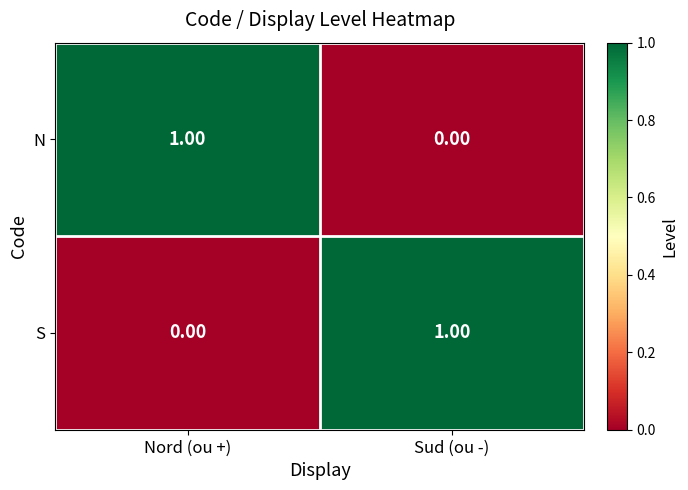

Where is S nearest to the value 0?

Nord (ou +)